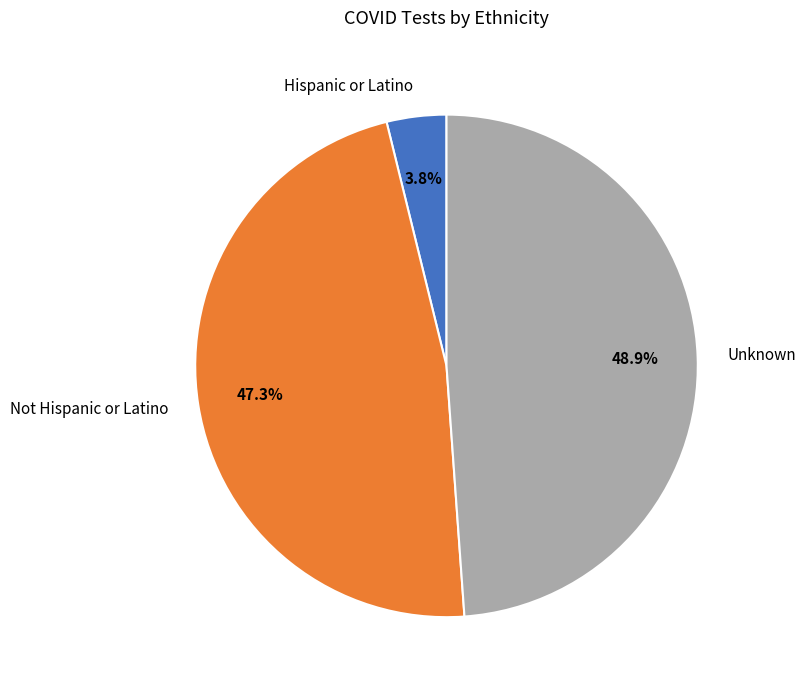

Is the sum of Hispanic or Latino and Not Hispanic or Latino greater than half?

Yes